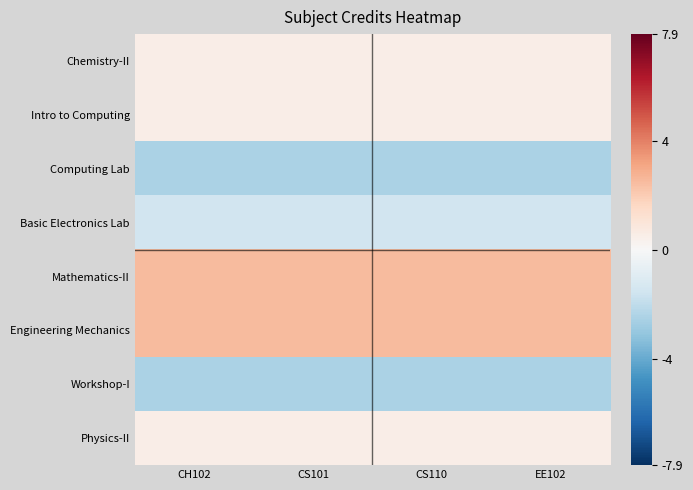

Reading right to left, extract all data points from this chart.

Chemistry-II: EE102=0.5	CS110=0.5	CS101=0.5	CH102=0.5
Intro to Computing: EE102=0.5	CS110=0.5	CS101=0.5	CH102=0.5
Computing Lab: EE102=-2.5	CS110=-2.5	CS101=-2.5	CH102=-2.5
Basic Electronics Lab: EE102=-1.5	CS110=-1.5	CS101=-1.5	CH102=-1.5
Mathematics-II: EE102=2.5	CS110=2.5	CS101=2.5	CH102=2.5
Engineering Mechanics: EE102=2.5	CS110=2.5	CS101=2.5	CH102=2.5
Workshop-I: EE102=-2.5	CS110=-2.5	CS101=-2.5	CH102=-2.5
Physics-II: EE102=0.5	CS110=0.5	CS101=0.5	CH102=0.5